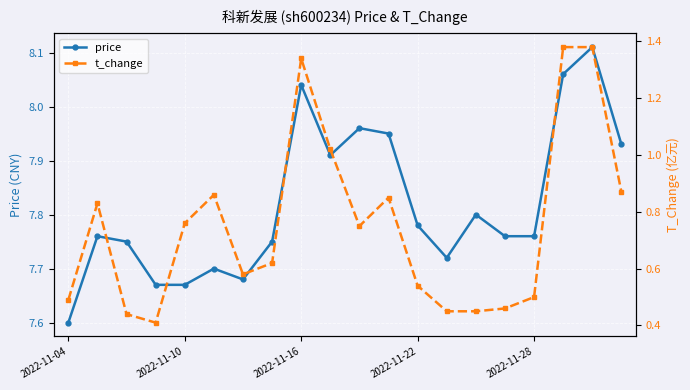

What is the minimum value for price?

7.6